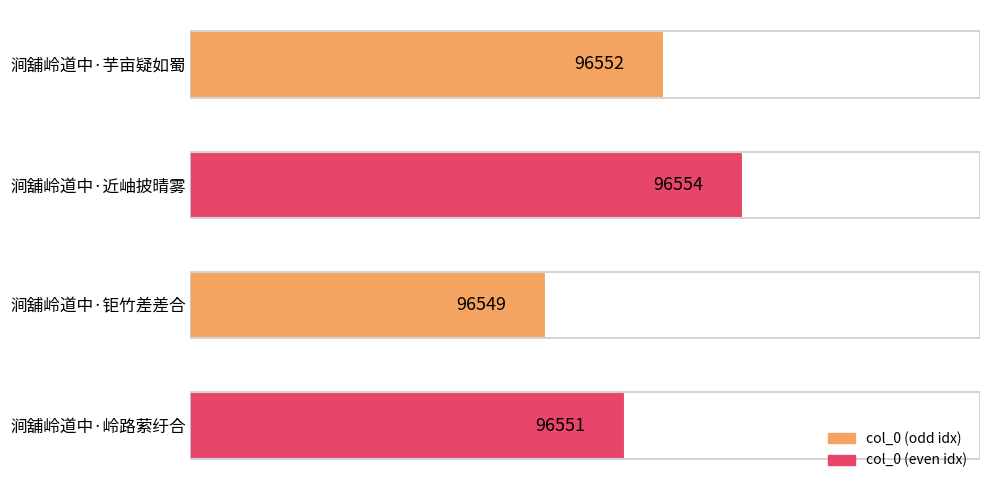

List the labels in order of value, largest first.

涧舖岭道中·近岫披晴雾, 涧舖岭道中·芋亩疑如蜀, 涧舖岭道中·岭路萦纡合, 涧舖岭道中·钜竹差差合